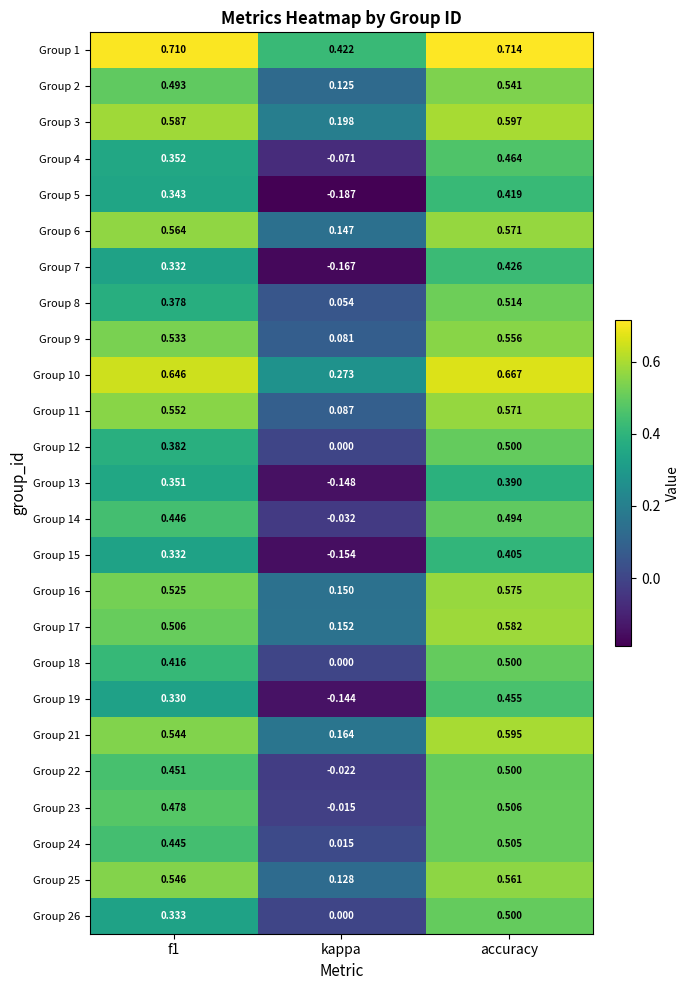

Where is Group 19 nearest to the value 0?

kappa